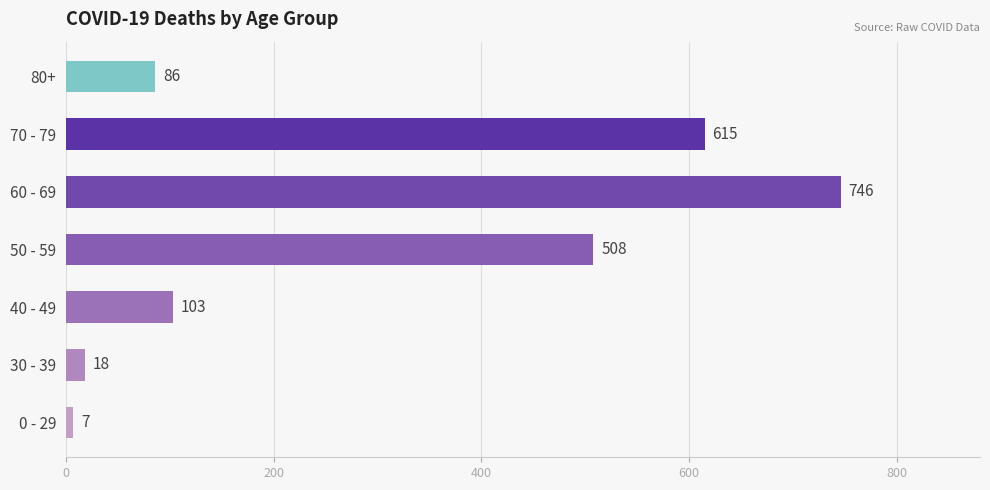

Reading top to bottom, what are all the values shown in this chart?

86	615	746	508	103	18	7